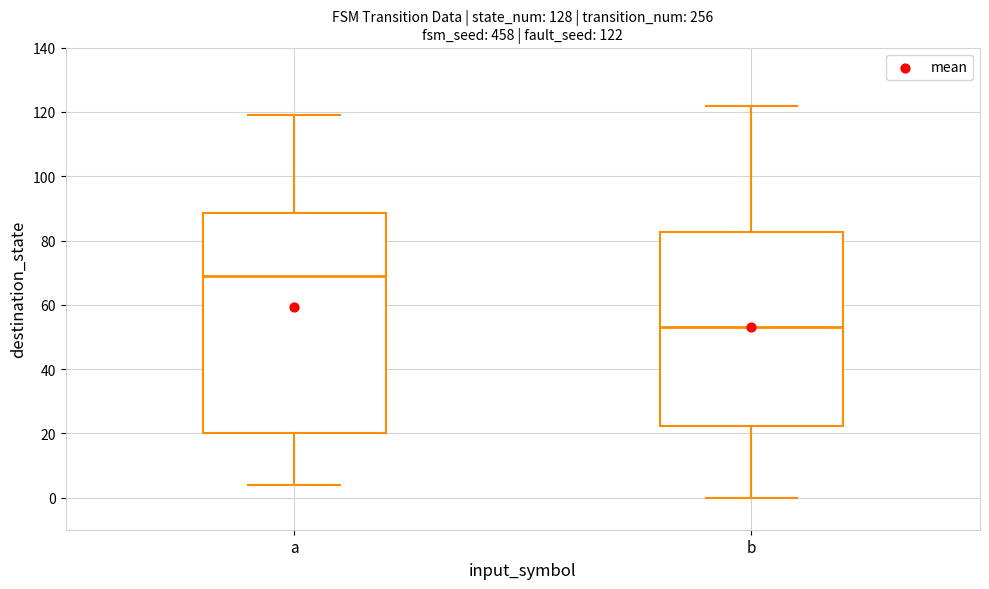

Which box is the tallest, from its lower edge to its upper edge?

a